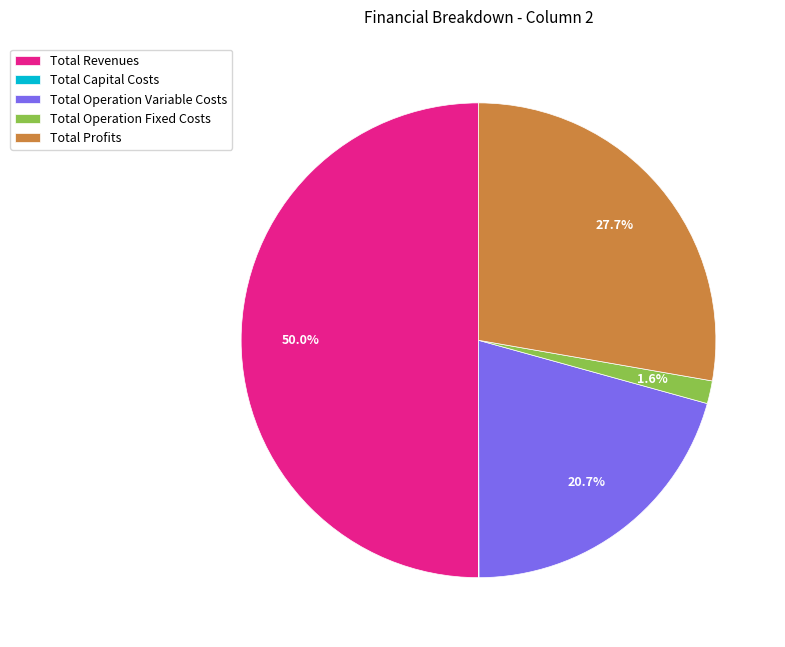

To the nearest percent, what percentage of the pie is Total Profits?

28%